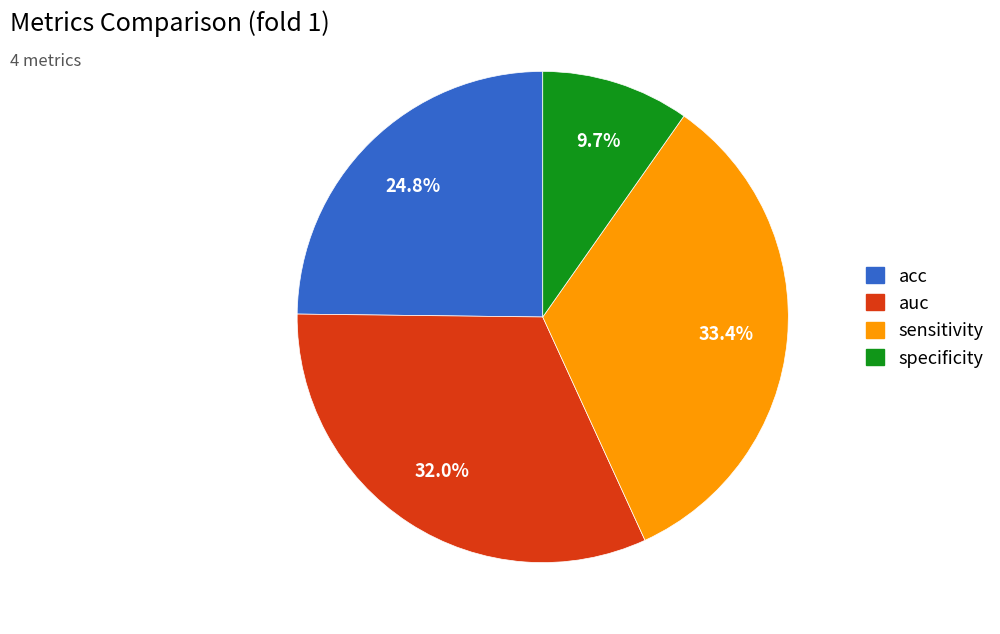

Count the number of slices in the pie.

4